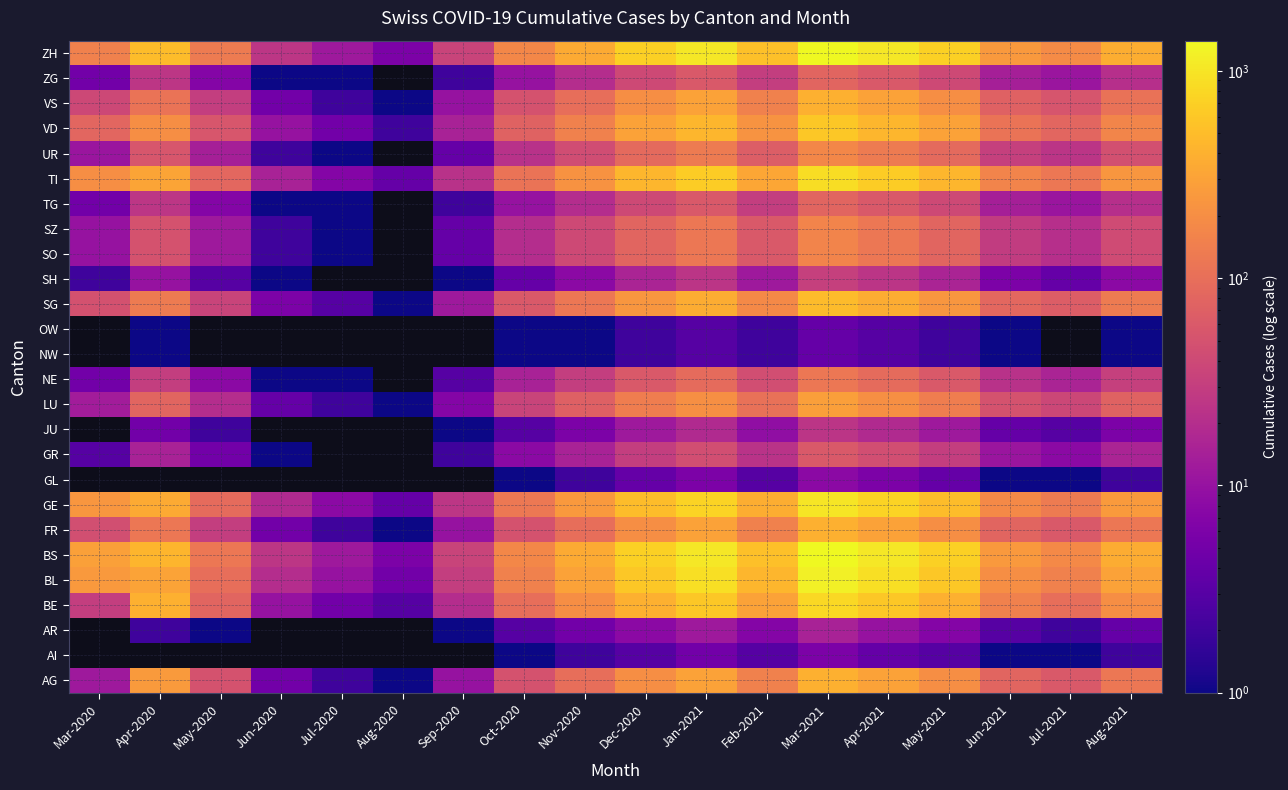

What is the smallest value displayed?

1.0